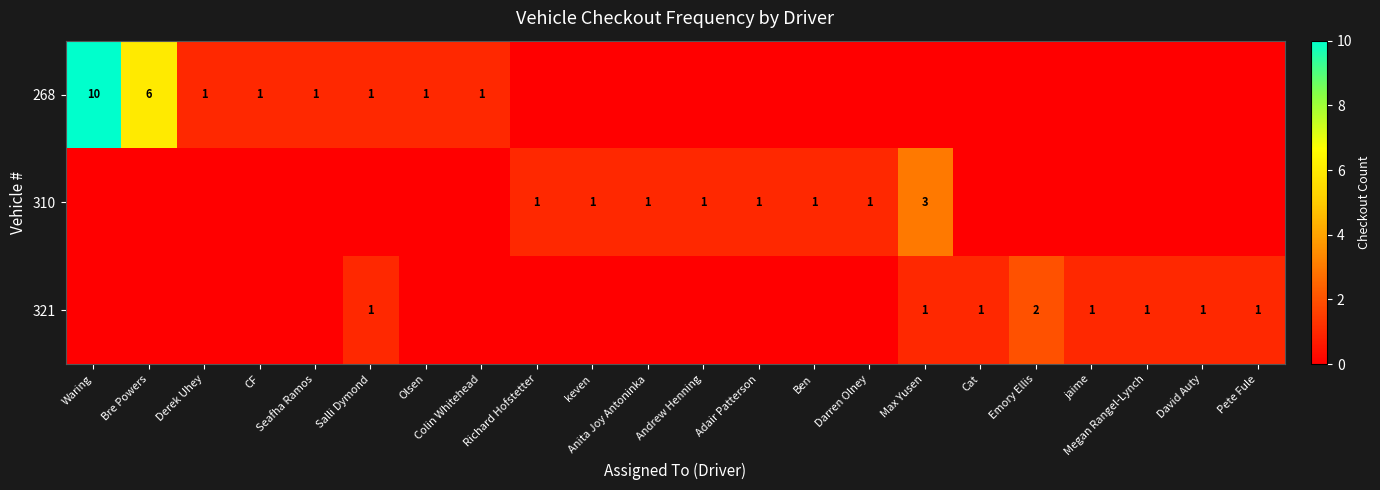

Is it true that 310 equals 1 at Ben?

True